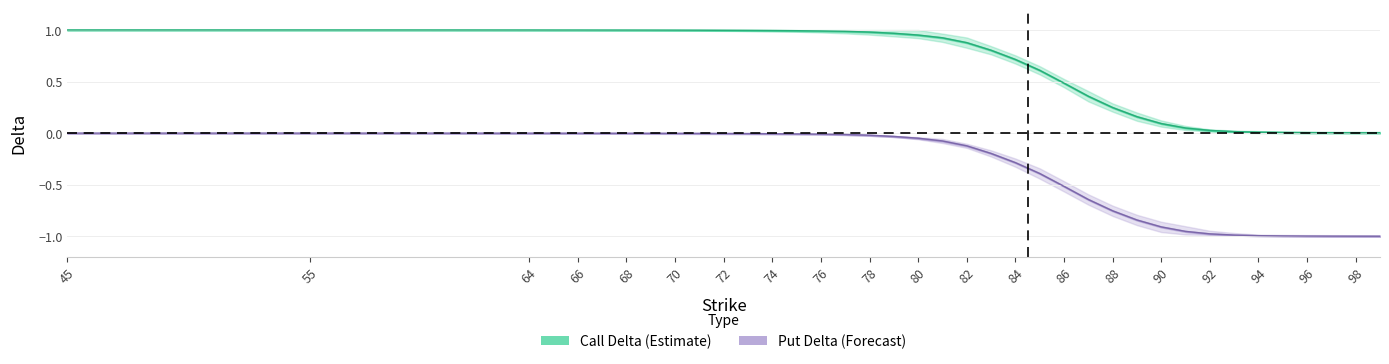

What is the minimum value for delta_put?

-1.0